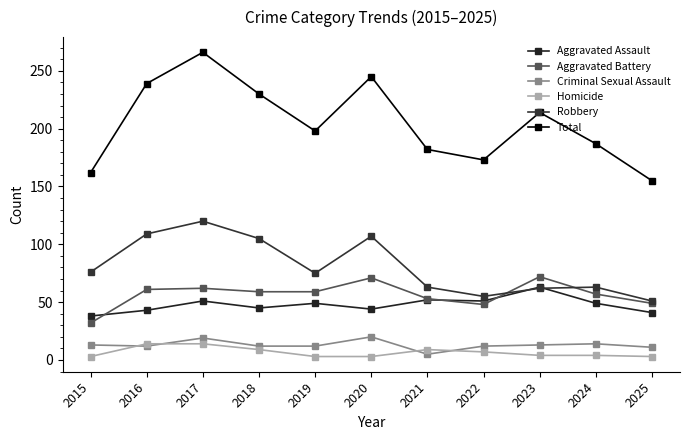

What is the total value across all series at 2017?

532